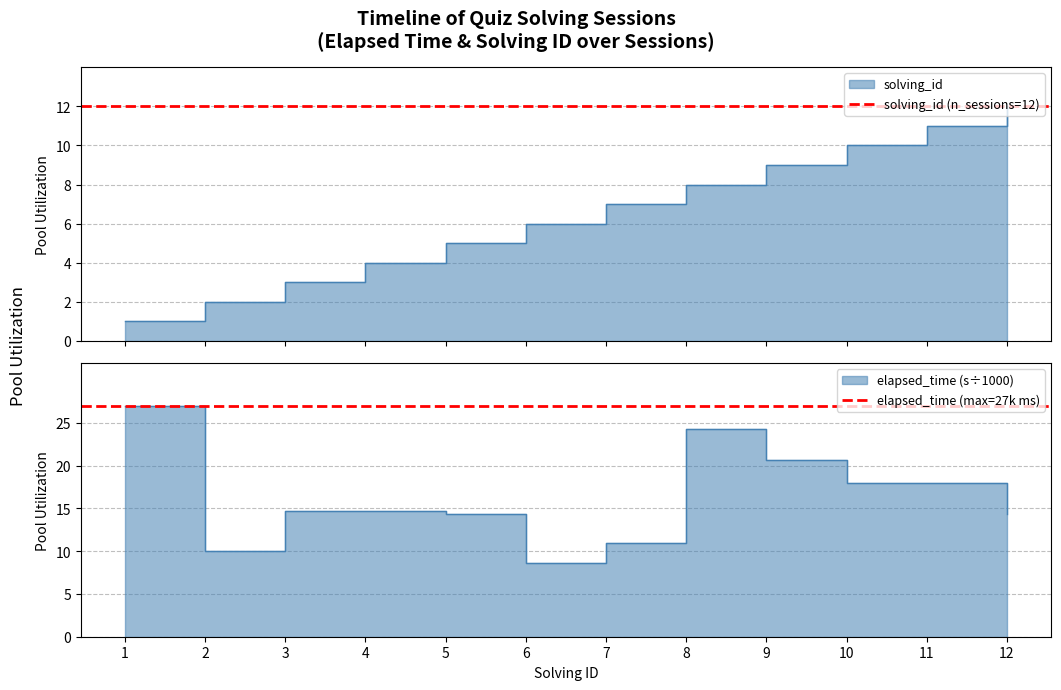

Rank the series by their maximum value, from lowest to highest.

solving_id (n_sessions=12), elapsed_time (max=27k ms)